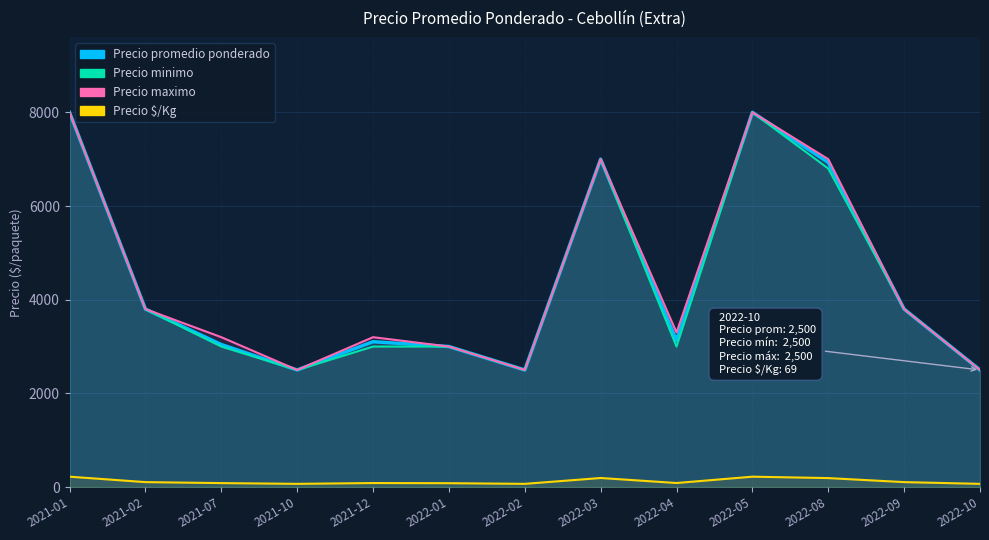

What is the sum of all Precio minimo values?

56900